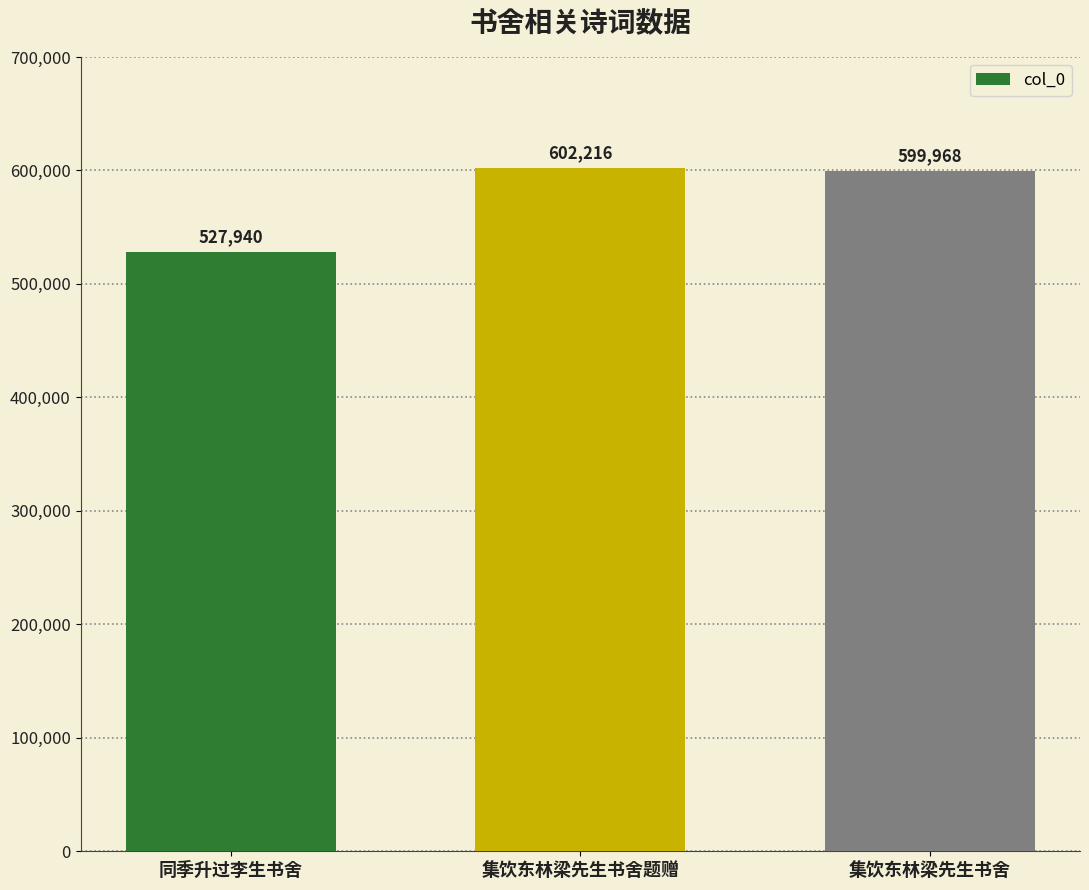

How many data points are less than 599968?

1